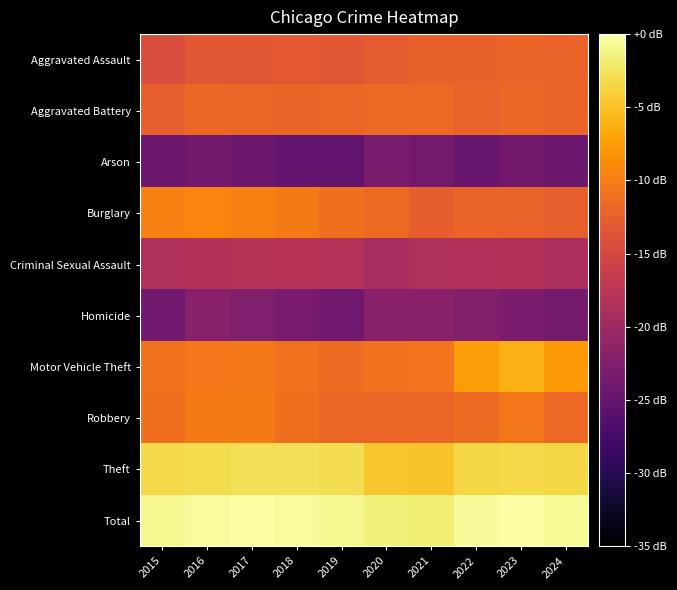

Reading left to right, transcribe all the data shown in this chart.

Aggravated Assault: 2015=-14.4	2016=-13.4	2017=-13.3	2018=-13.2	2019=-13.3	2020=-13.0	2021=-12.3	2022=-12.3	2023=-12.1	2024=-12.3
Aggravated Battery: 2015=-12.5	2016=-11.9	2017=-12.0	2018=-12.1	2019=-12.0	2020=-11.7	2021=-11.7	2022=-12.2	2023=-11.9	2024=-12.1
Arson: 2015=-24.4	2016=-23.8	2017=-24.5	2018=-25.2	2019=-25.2	2020=-23.2	2021=-23.7	2022=-24.7	2023=-23.8	2024=-24.5
Burglary: 2015=-9.7	2016=-9.4	2017=-9.8	2018=-10.2	2019=-11.1	2020=-11.5	2021=-12.7	2022=-12.1	2023=-12.2	2024=-12.5
Criminal Sexual Assault: 2015=-18.6	2016=-18.3	2017=-18.0	2018=-17.8	2019=-18.1	2020=-19.2	2021=-18.5	2022=-18.4	2023=-18.3	2024=-18.9
Homicide: 2015=-24.0	2016=-22.0	2017=-22.7	2018=-23.2	2019=-24.0	2020=-22.0	2021=-21.9	2022=-22.3	2023=-23.0	2024=-23.6
Motor Vehicle Theft: 2015=-10.9	2016=-10.4	2017=-10.4	2018=-10.9	2019=-11.4	2020=-11.0	2021=-10.7	2022=-7.6	2023=-6.3	2024=-7.9
Robbery: 2015=-11.1	2016=-10.2	2017=-10.2	2018=-11.1	2019=-11.9	2020=-12.0	2021=-11.9	2022=-11.4	2023=-10.5	2024=-11.7
Theft: 2015=-3.3	2016=-3.0	2017=-2.8	2018=-2.8	2019=-3.0	2020=-4.8	2021=-4.8	2022=-3.5	2023=-3.3	2024=-3.5
Total: 2015=-0.7	2016=-0.3	2017=-0.2	2018=-0.4	2019=-0.7	2020=-1.6	2021=-1.7	2022=-0.5	2023=0.0	2024=-0.6